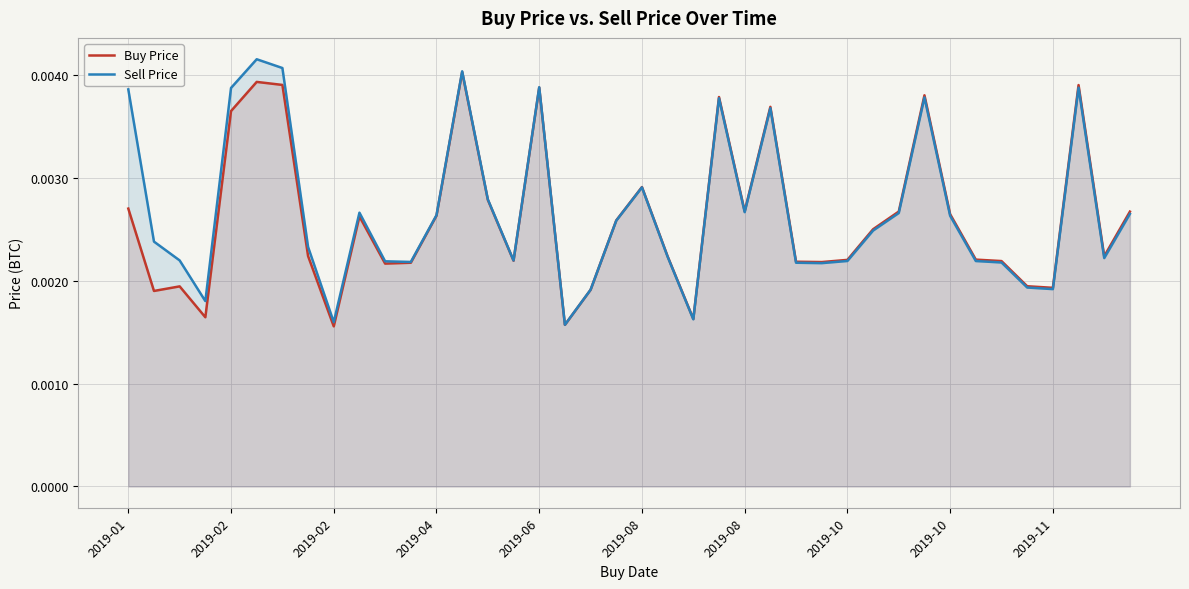

How many Sell Price values are between 0 and 1?

40